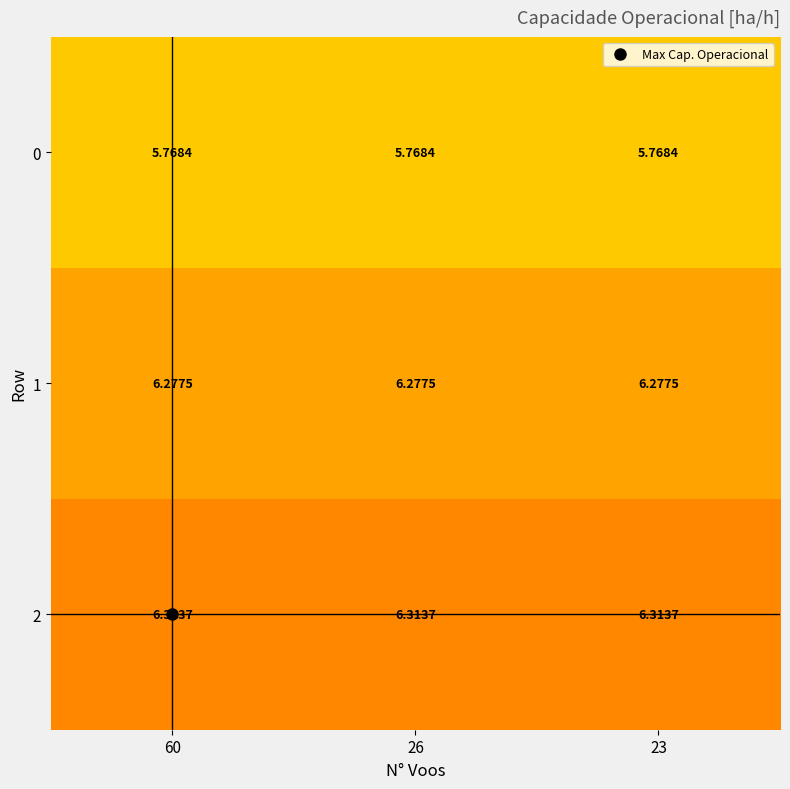

Is the value of 2 at 60 greater than the value of 0 at 26?

Yes